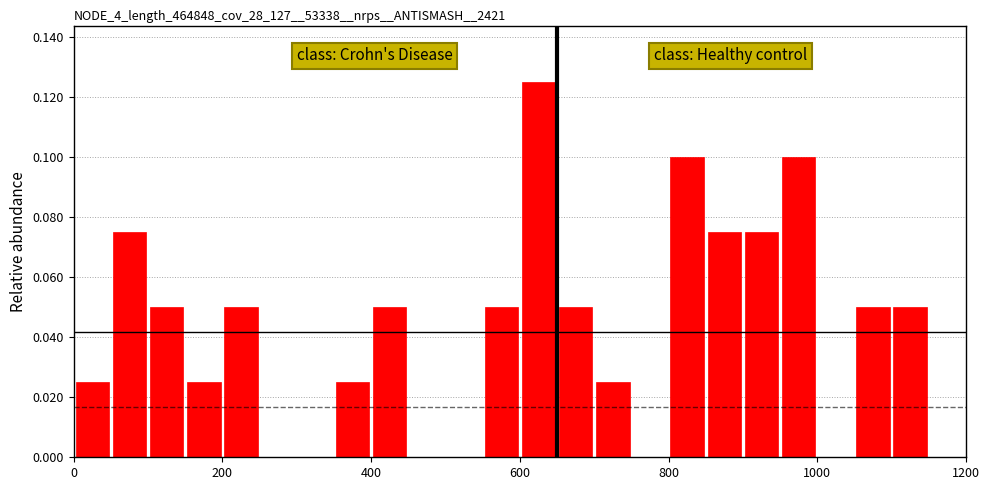

Read against the x-axis, roughly where is the centre of the tallest bar?

620